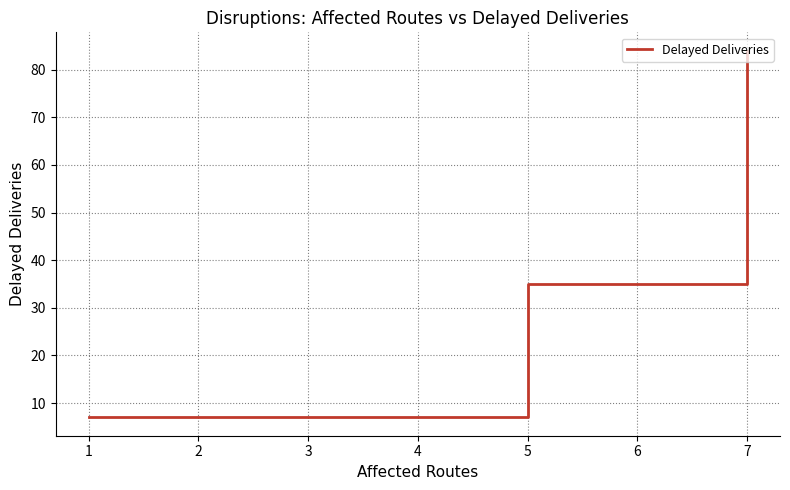

What is the difference between the maximum and second lowest values?

49